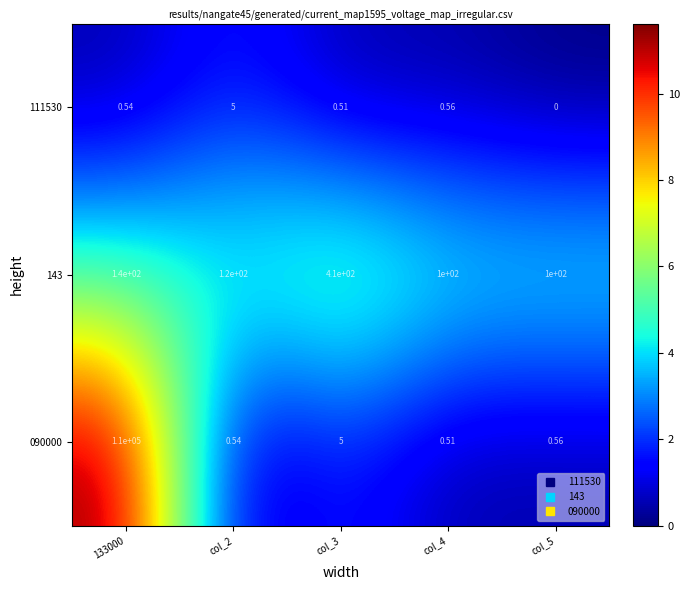

Is the value of 090000 at col_3 greater than the value of 143 at 133000?

No